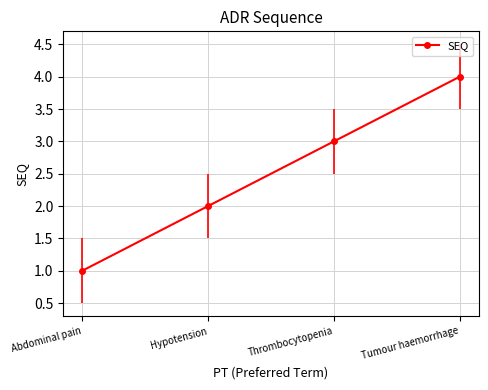

List the labels in order of value, smallest first.

Abdominal pain, Hypotension, Thrombocytopenia, Tumour haemorrhage